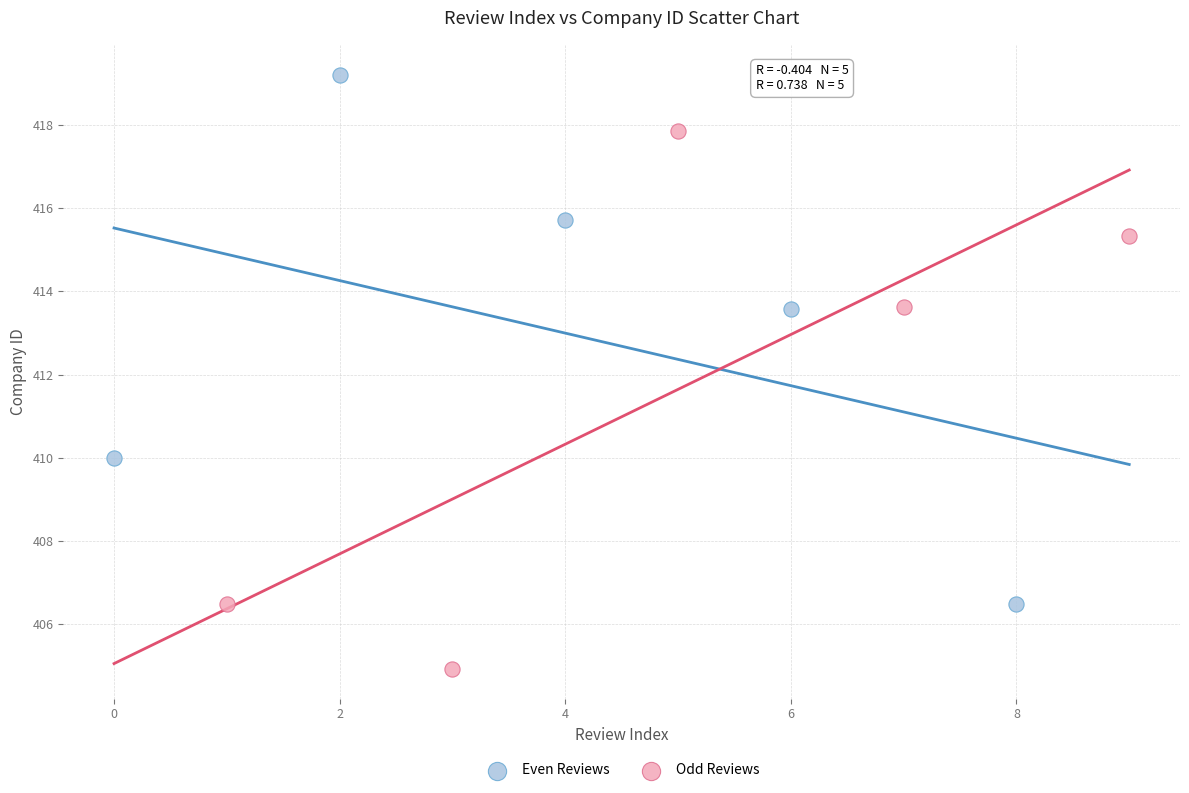

Which series reaches the maximum Y coordinate?

Even Reviews